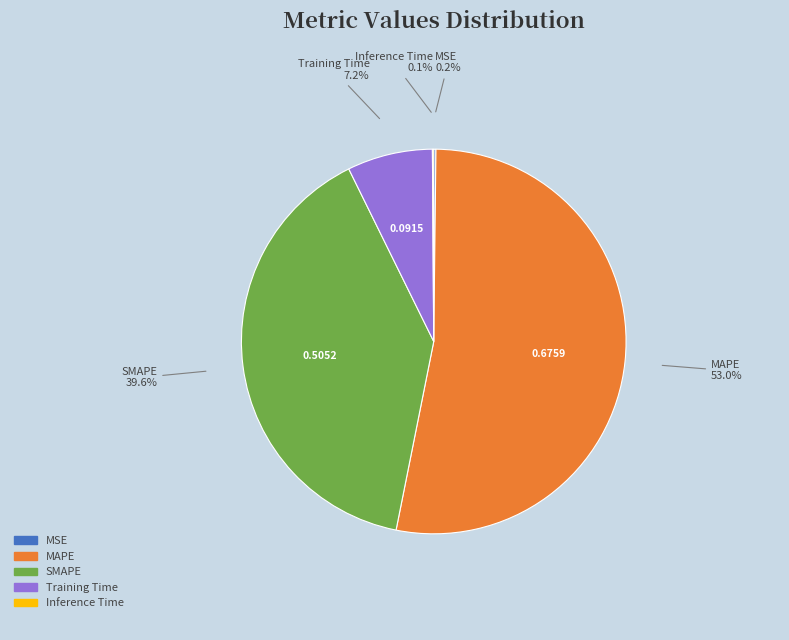

Which slice is the largest?

MAPE